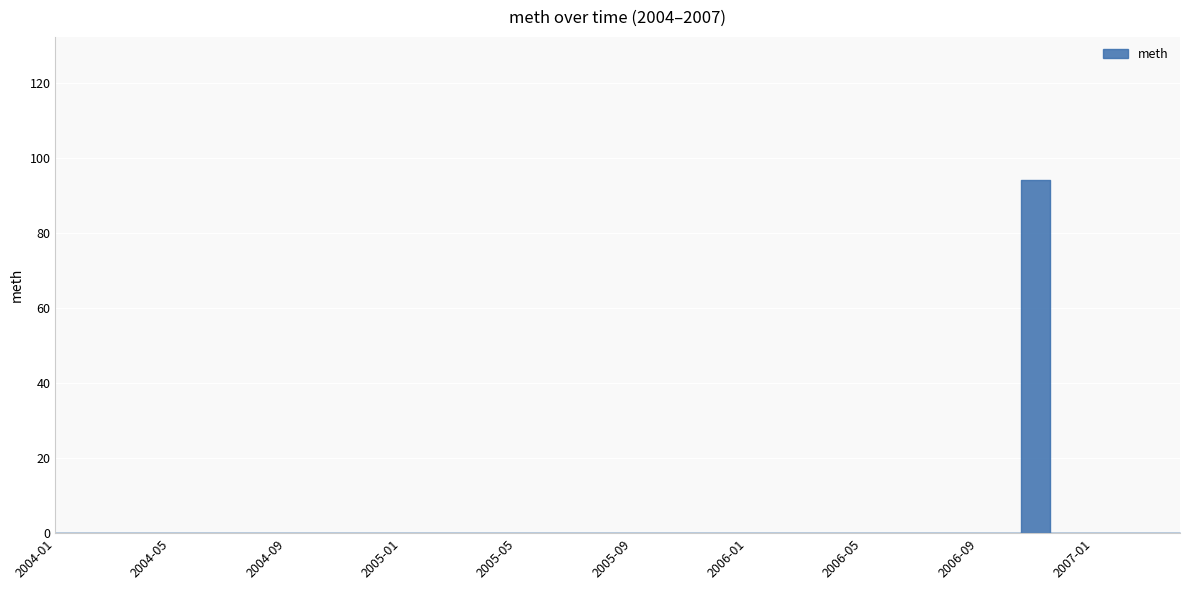

Is it true that the value at 2005-04 is 0?

True